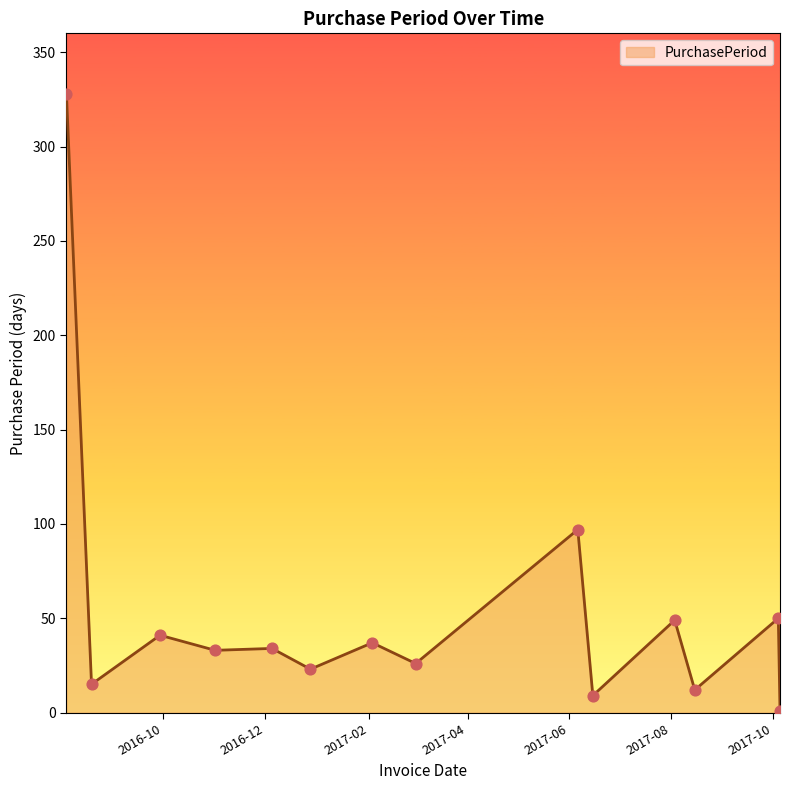

What is the difference between the maximum and minimum values?

327